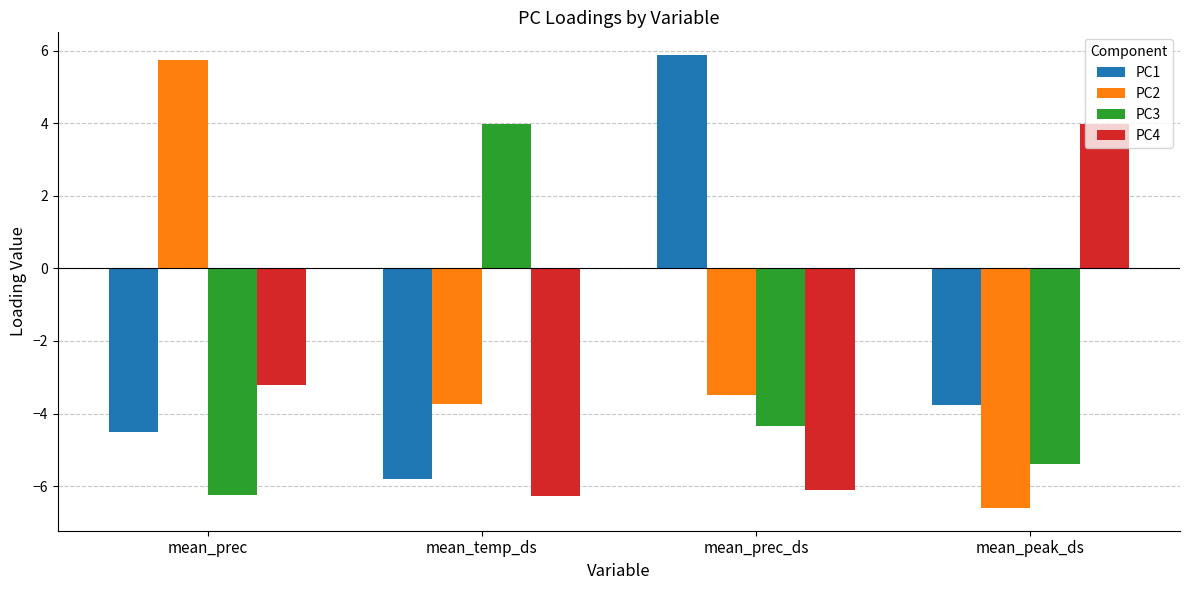

How many groups of bars are there?

4